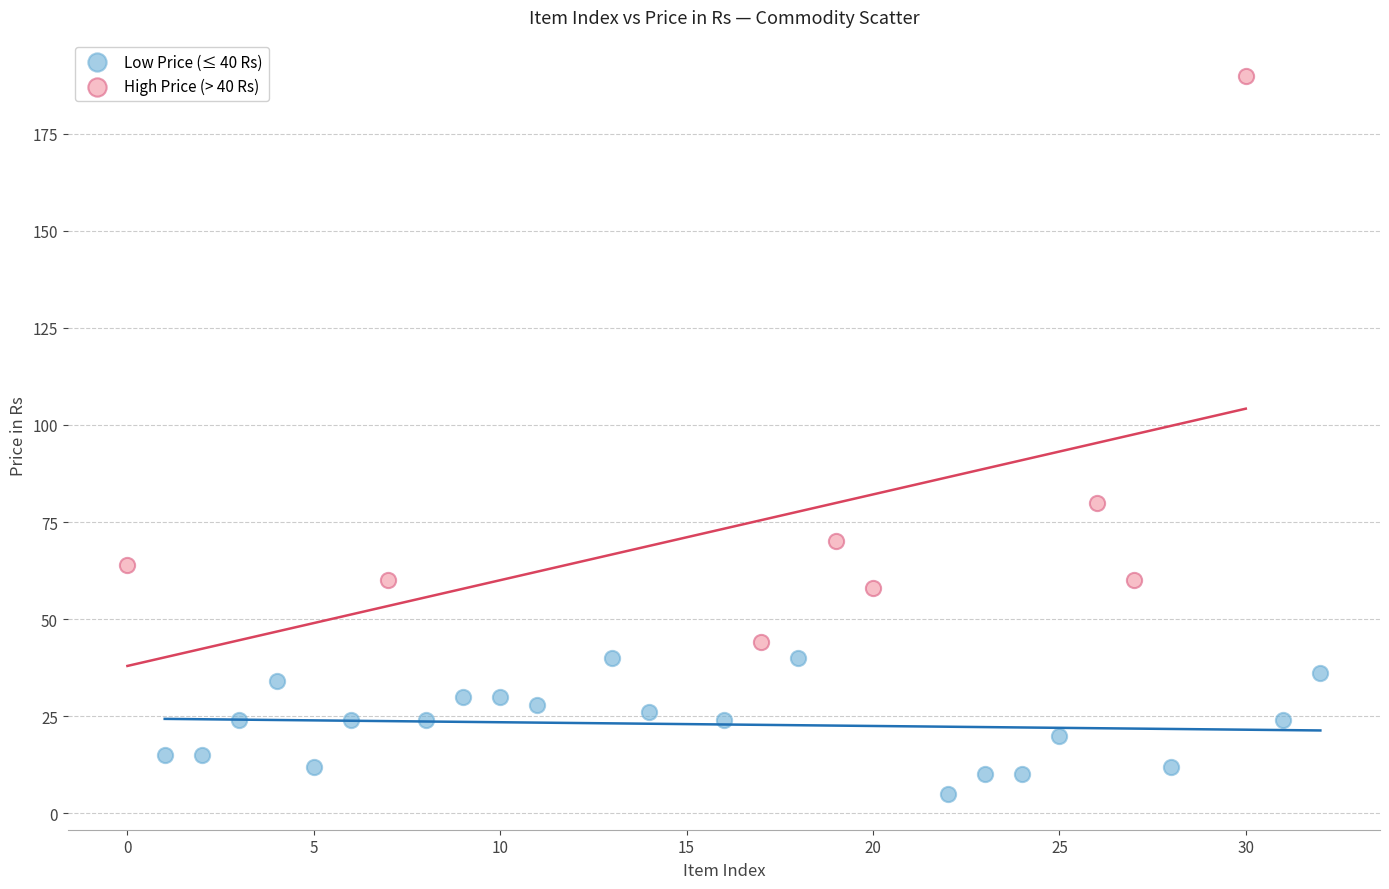

Which series contains the lowest Y value?

Low Price (≤ 40 Rs)